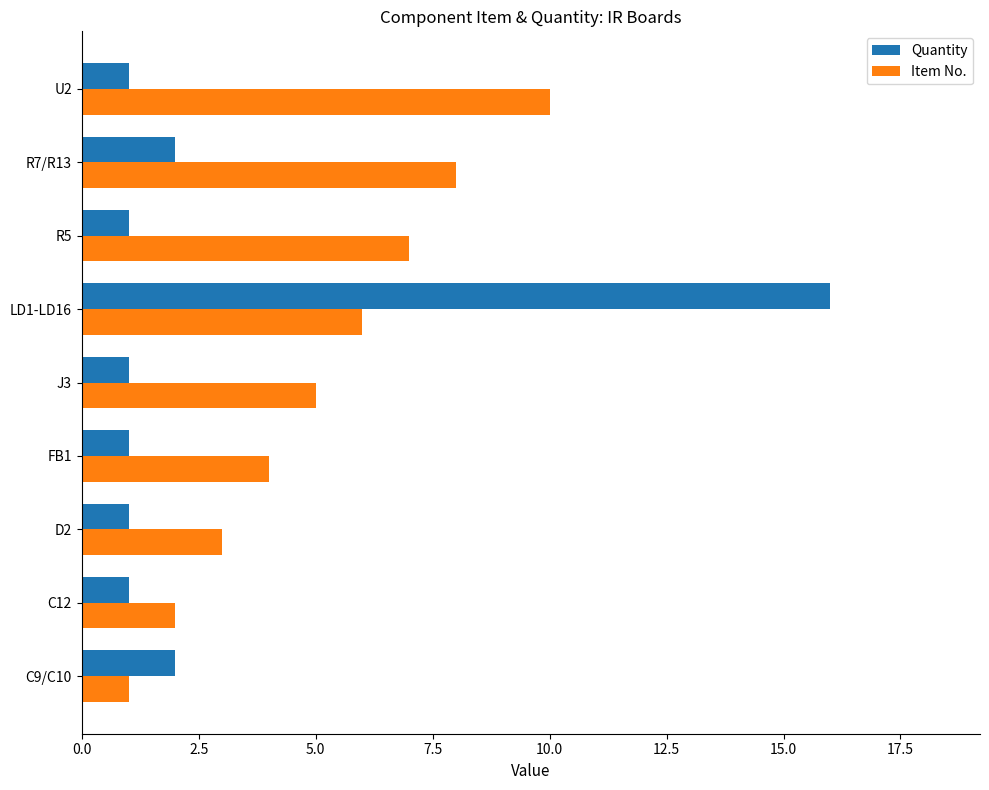

Where is Item No. nearest to the value 5?

J3